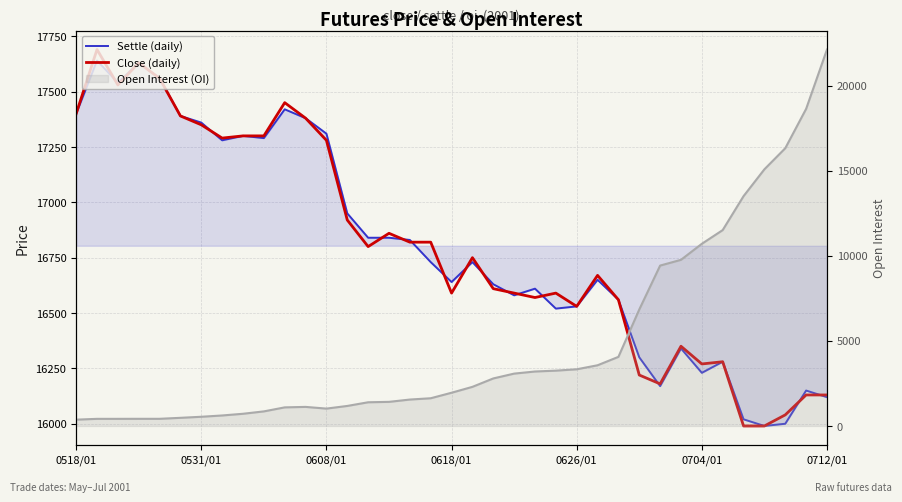

What is the greatest value displayed?

22120